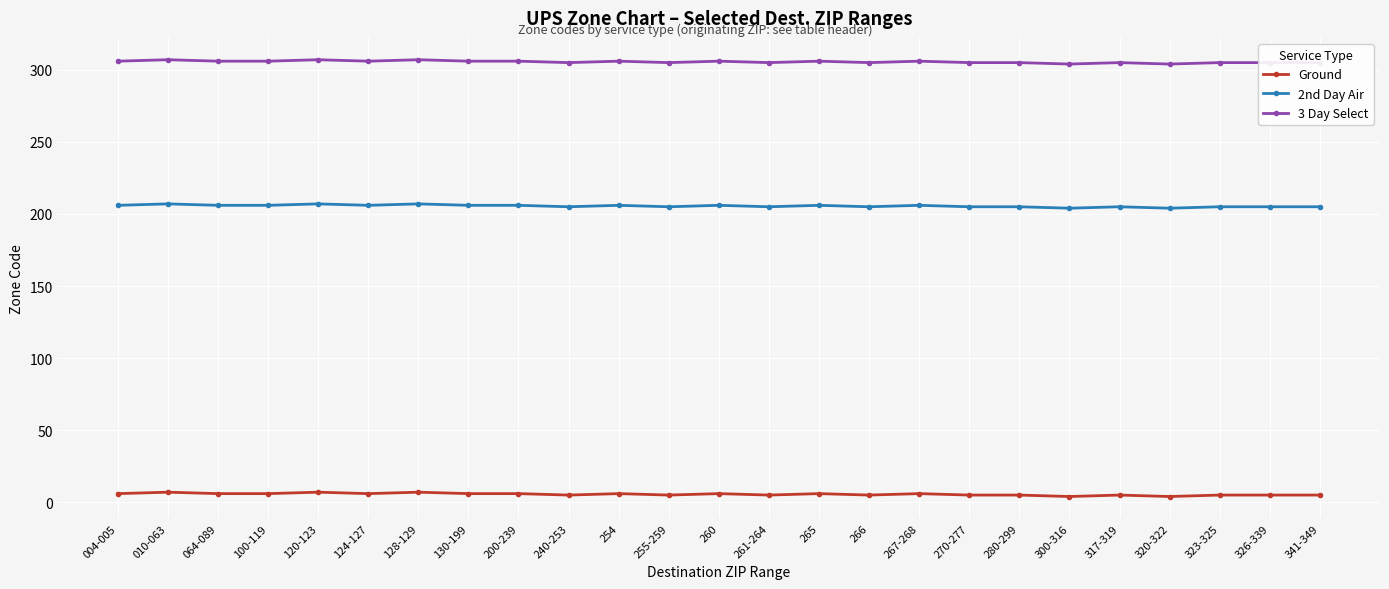

True or false: Ground and 2nd Day Air cross at least once.

False